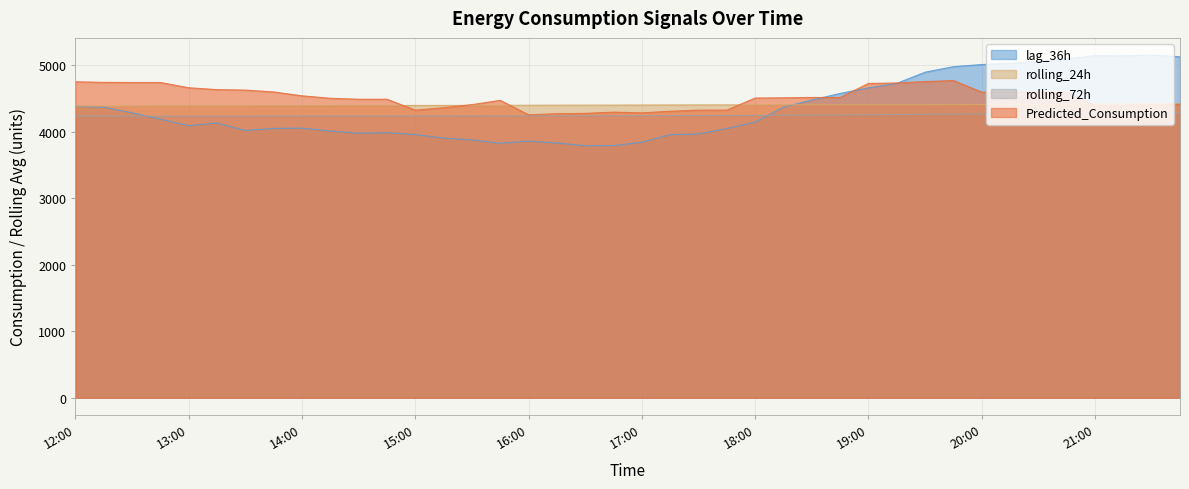

Reading left to right, what are all the values shown in this chart?

lag_36h: 4382.0	4370.0	4285.0	4188.0	4091.0	4132.0	4019.0	4050.0	4055.0	4011.0	3977.0	3986.0	3958.0	3905.0	3877.0	3827.0	3859.0	3831.0	3790.0	3792.0	3842.0	3957.0	3966.0	4049.0	4145.0	4369.0	4478.0	4576.0	4661.0	4728.0	4896.0	4979.0	5011.0	5030.0	5058.0	5095.0	5144.0	5142.0	5154.0	5127.0
rolling_24h: 4386.4	4386.6	4387.1	4389.0	4390.7	4392.0	4392.3	4392.9	4394.2	4394.7	4395.2	4395.5	4395.8	4396.4	4397.1	4397.9	4399.0	4400.1	4400.7	4401.4	4402.2	4403.3	4403.9	4404.6	4405.1	4405.9	4406.1	4406.2	4406.2	4406.3	4406.4	4407.6	4408.6	4409.8	4411.1	4413.1	4416.0	4418.2	4420.8	4423.6
rolling_72h: 4235.2	4234.9	4234.9	4235.0	4235.0	4235.2	4235.3	4235.4	4235.8	4235.9	4236.1	4236.5	4236.9	4237.2	4237.7	4238.0	4238.7	4239.5	4240.2	4240.9	4241.8	4242.9	4244.0	4245.2	4246.8	4248.6	4251.1	4253.6	4256.5	4259.4	4262.4	4265.9	4269.3	4272.3	4275.4	4278.4	4281.5	4284.6	4287.0	4289.1
Predicted_Consumption: 4751.8	4743.1	4741.0	4741.0	4661.9	4634.1	4626.7	4598.7	4540.8	4503.8	4489.6	4489.6	4325.6	4361.8	4408.5	4472.3	4255.2	4270.9	4276.5	4295.6	4284.5	4308.7	4325.6	4325.6	4507.3	4510.7	4516.0	4516.0	4726.9	4733.4	4754.8	4770.1	4596.0	4596.0	4597.2	4597.2	4392.7	4394.2	4408.3	4410.5